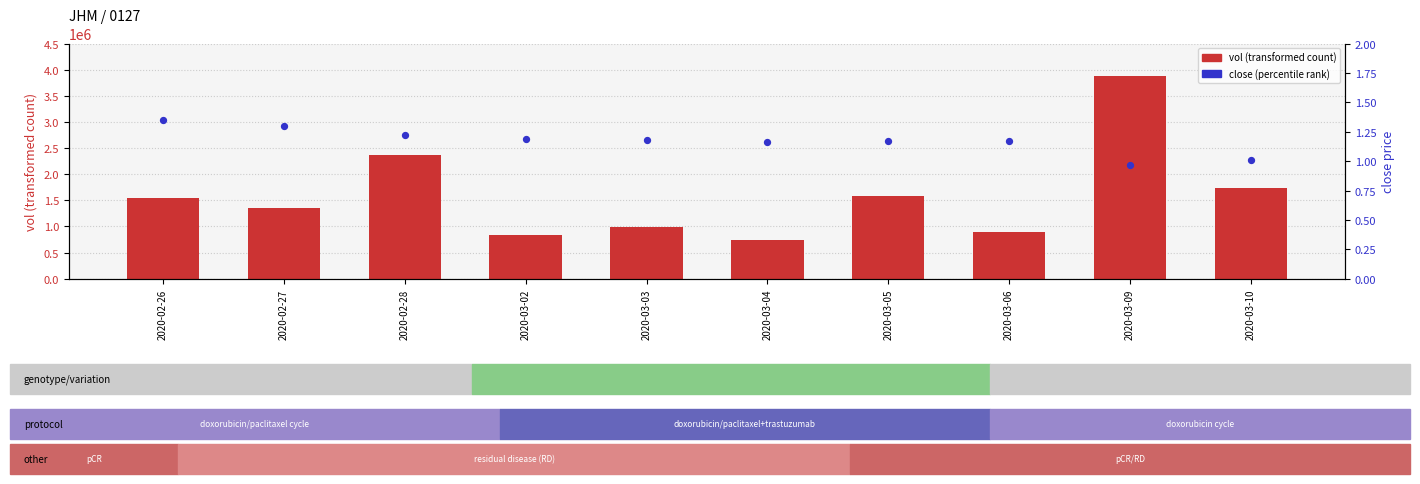

Which series contains the highest Y value?

vol (transformed count)